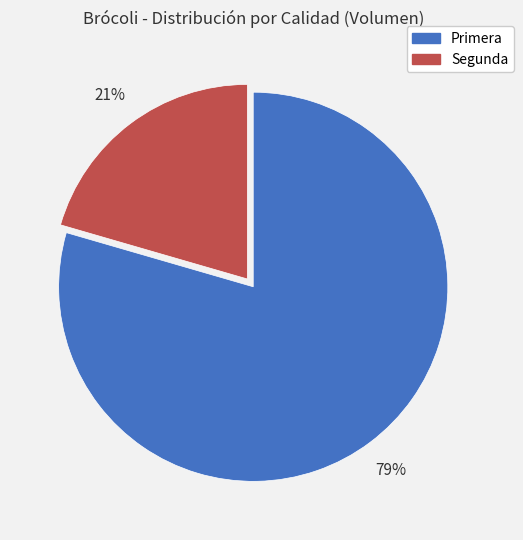

The Segunda slice represents 33% of the pie. True or false?

False